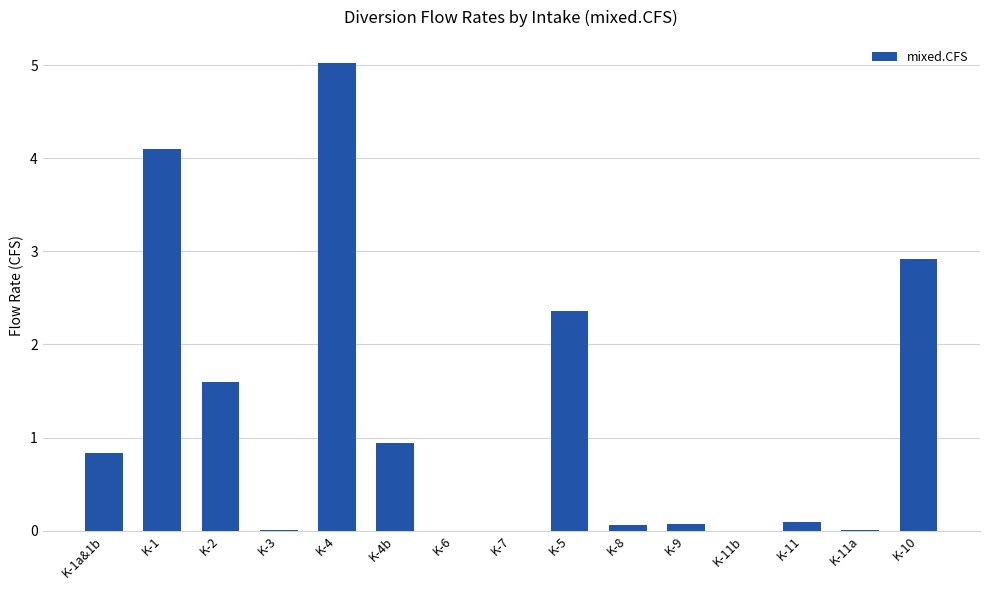

What is the greatest value displayed?

5.0